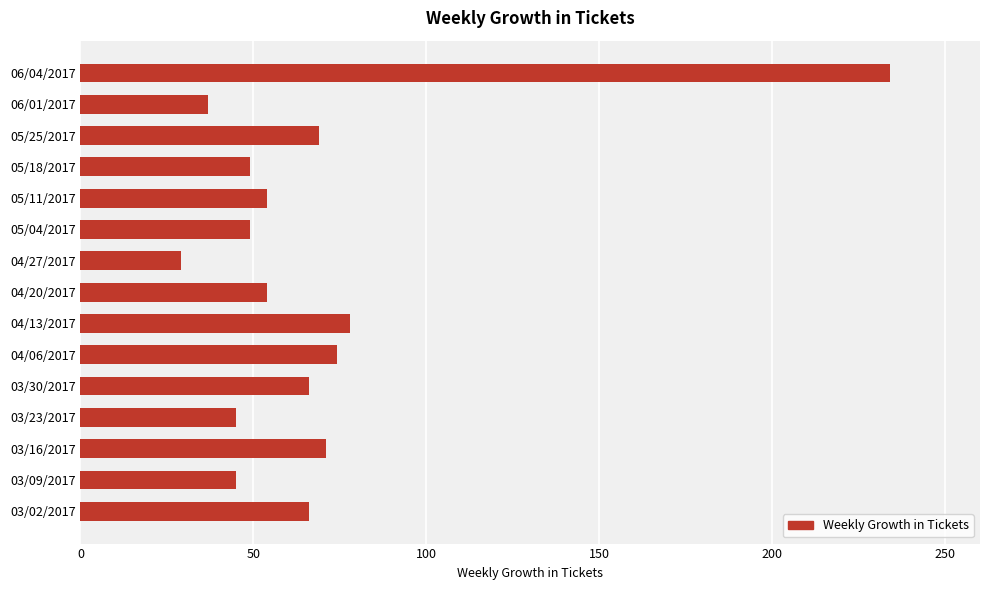

True or false: the data shows 66 at 03/02/2017.

True